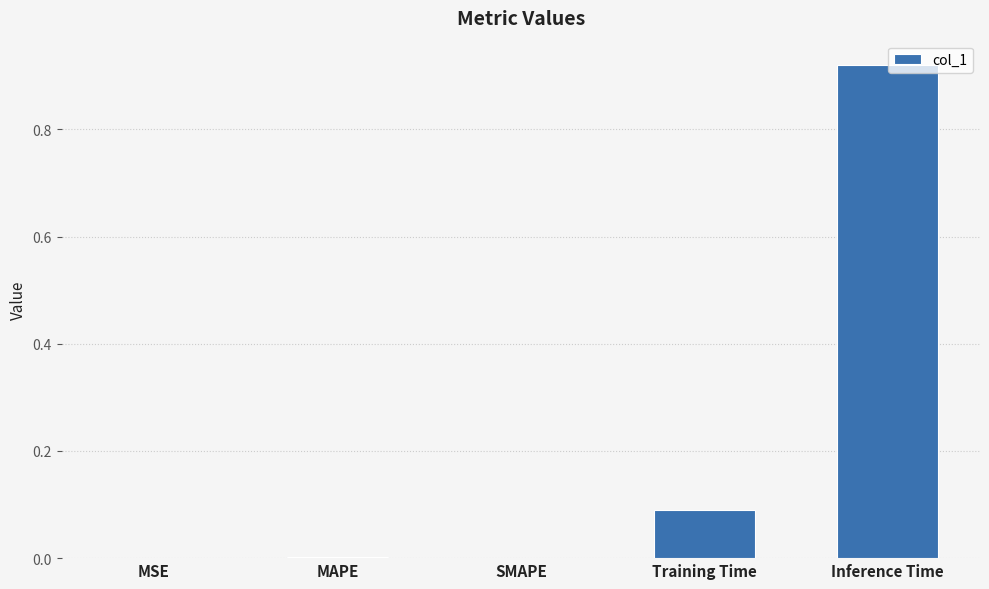

The value at MSE is 0.0. True or false?

True